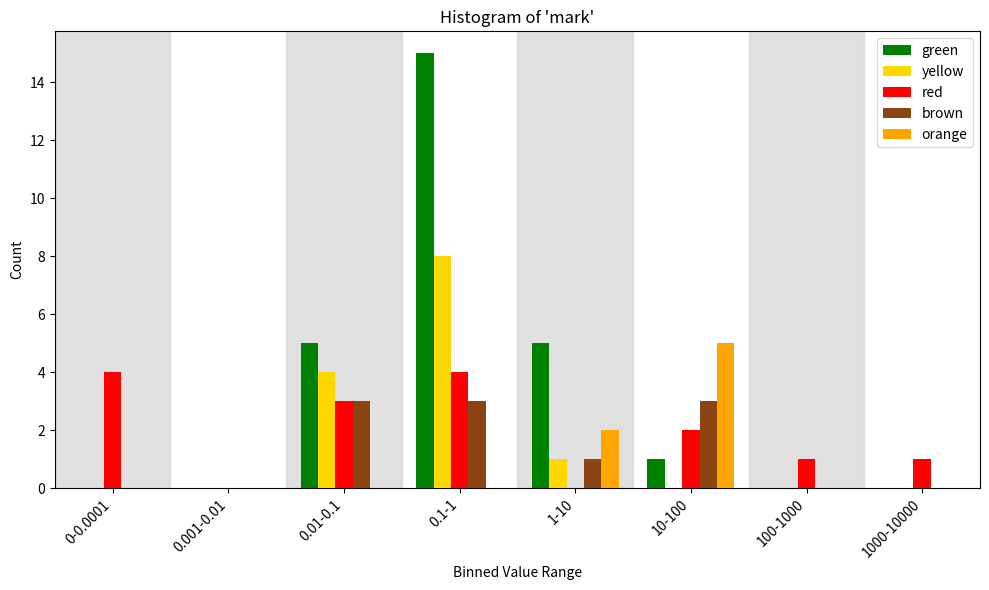

What is the sum of all brown values?

10